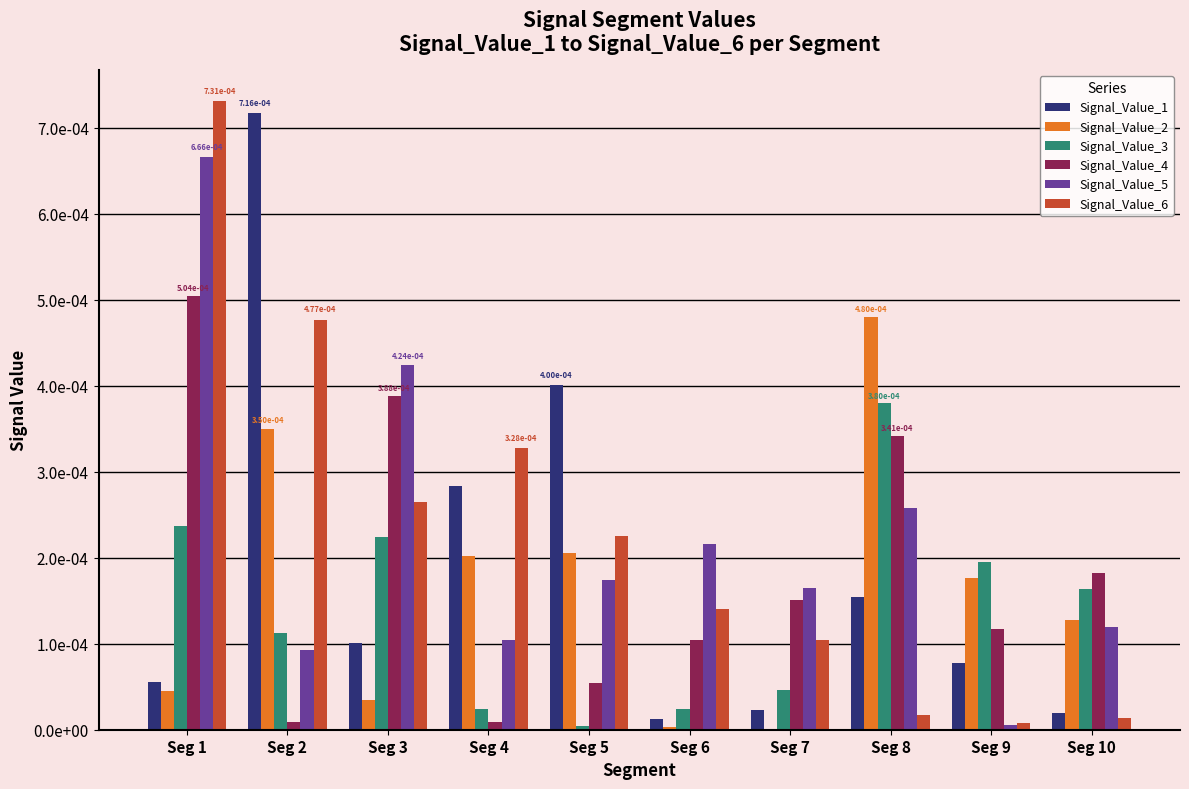

Are the bars grouped side by side (vs. stacked)?

Yes